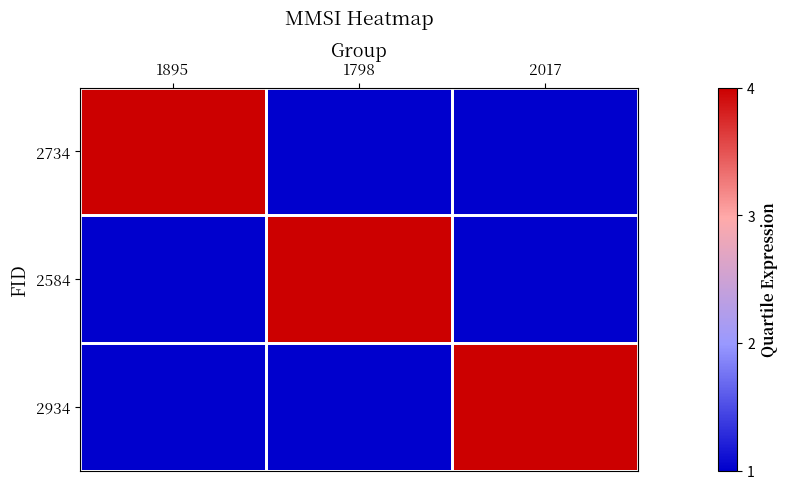

Between 1895 and 2017, which is larger?

1895